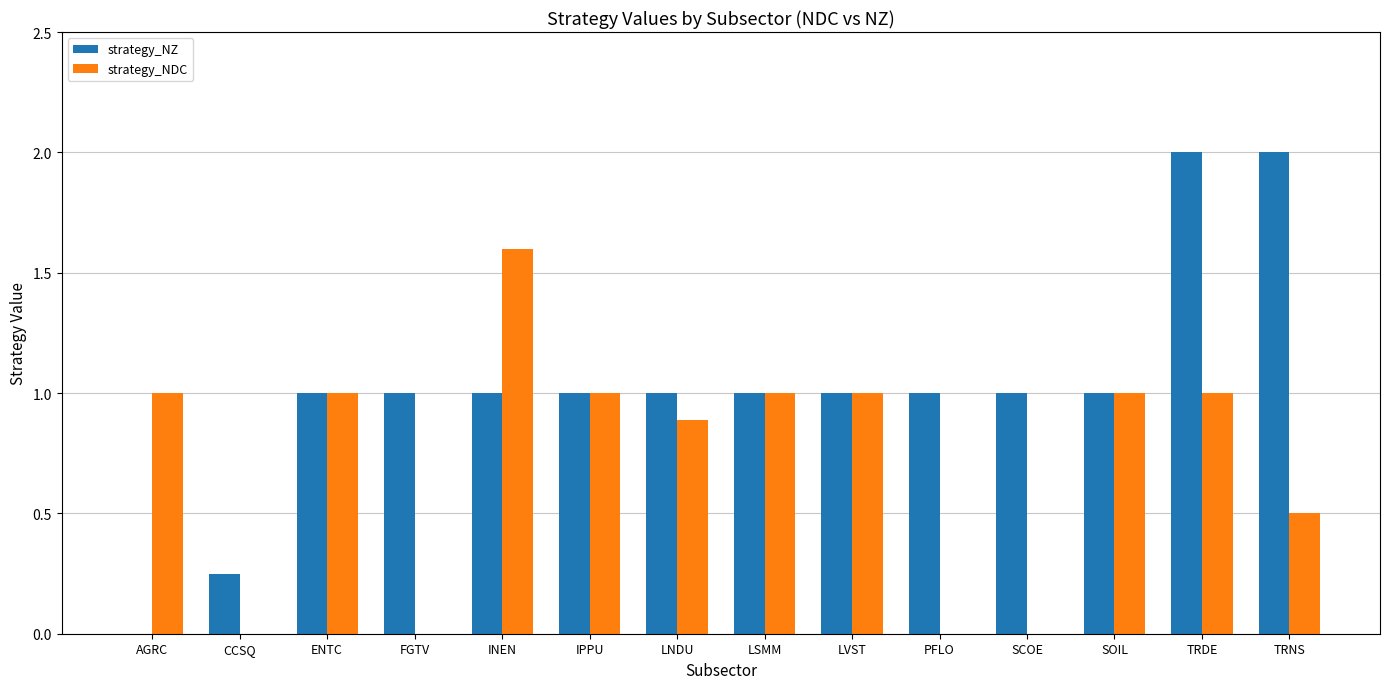

What is the highest value of the strategy_NDC series?

1.6